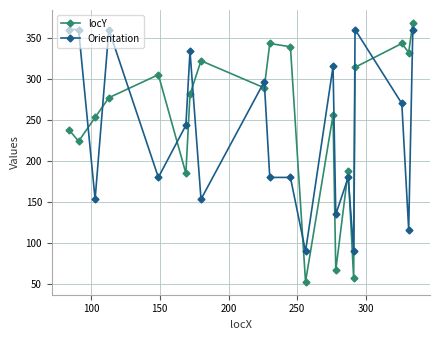

Does the chart have visible grid lines?

Yes